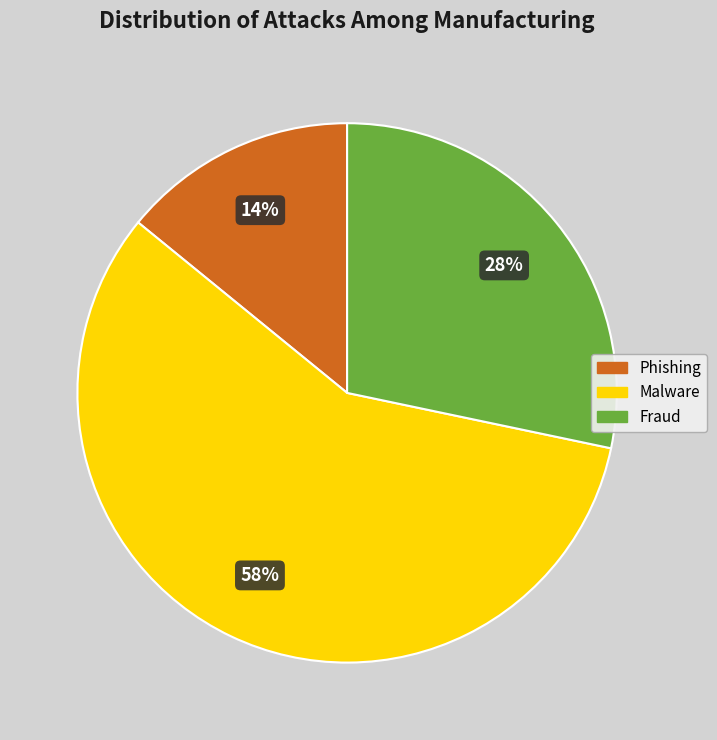

Is there any slice that represents more than half of the pie?

Yes